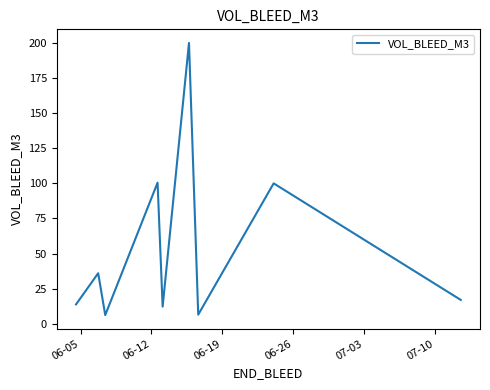

What is the minimum value shown in the chart?

6.2